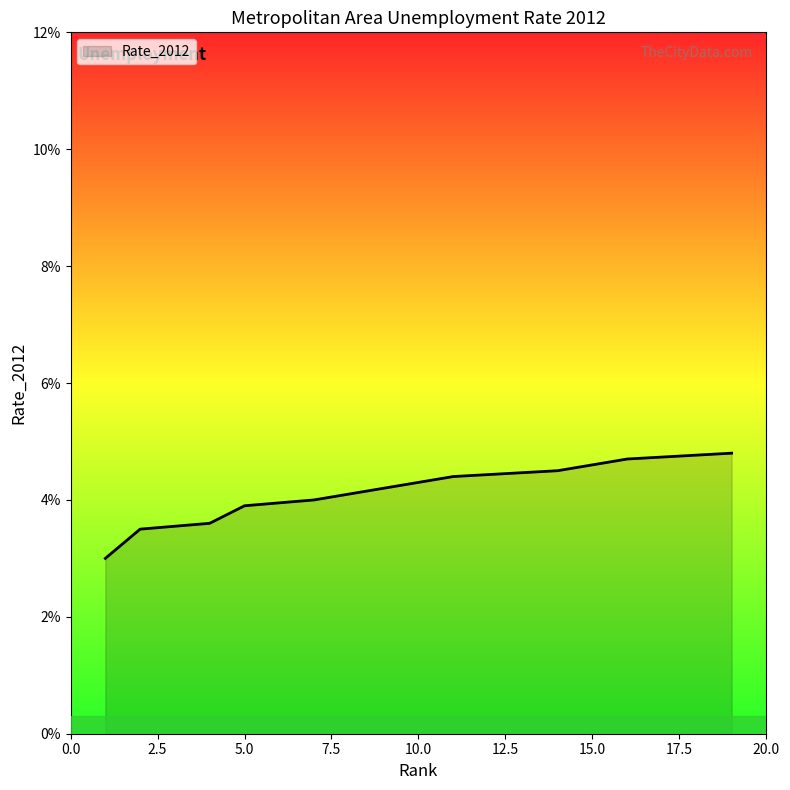

What is the greatest value displayed?

4.8